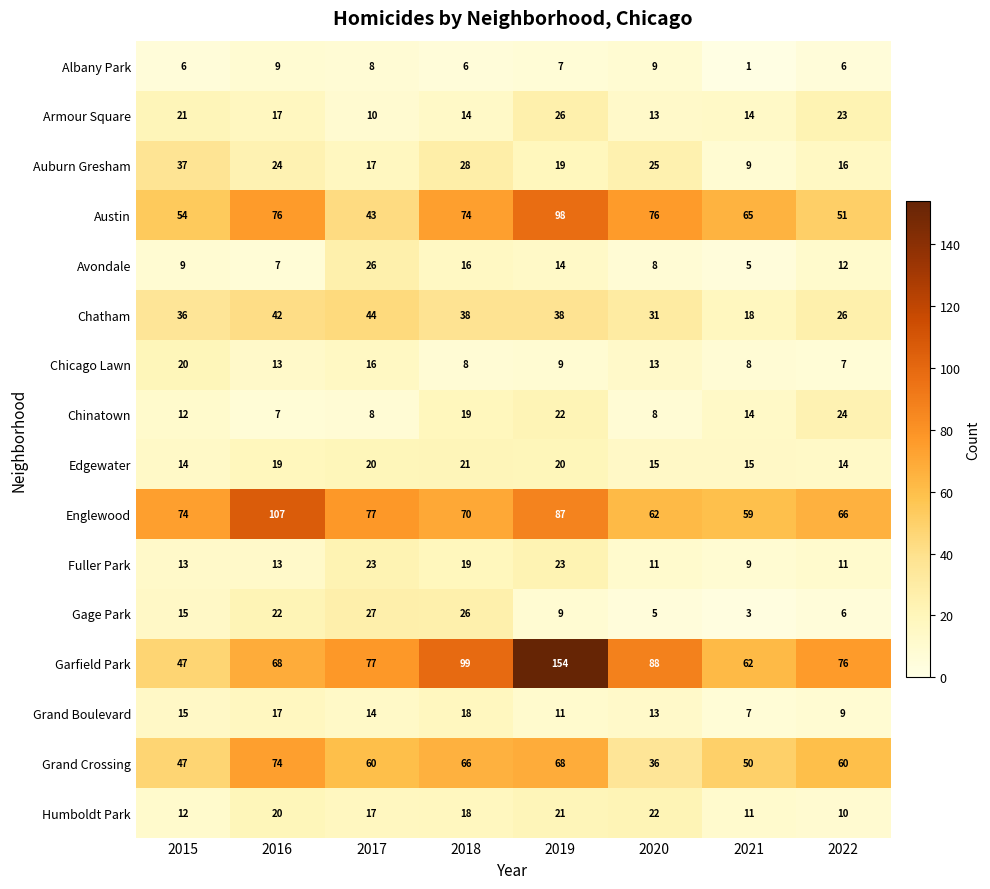

What is the total value across all series at 2022?

417